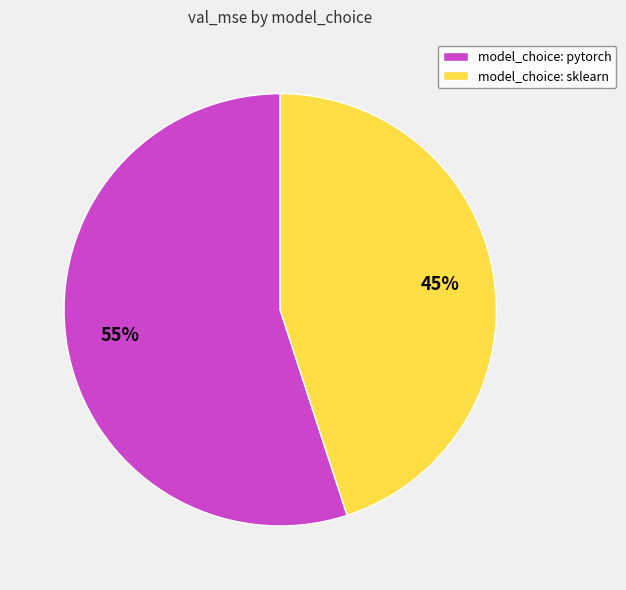

Is there a majority slice in this chart?

Yes